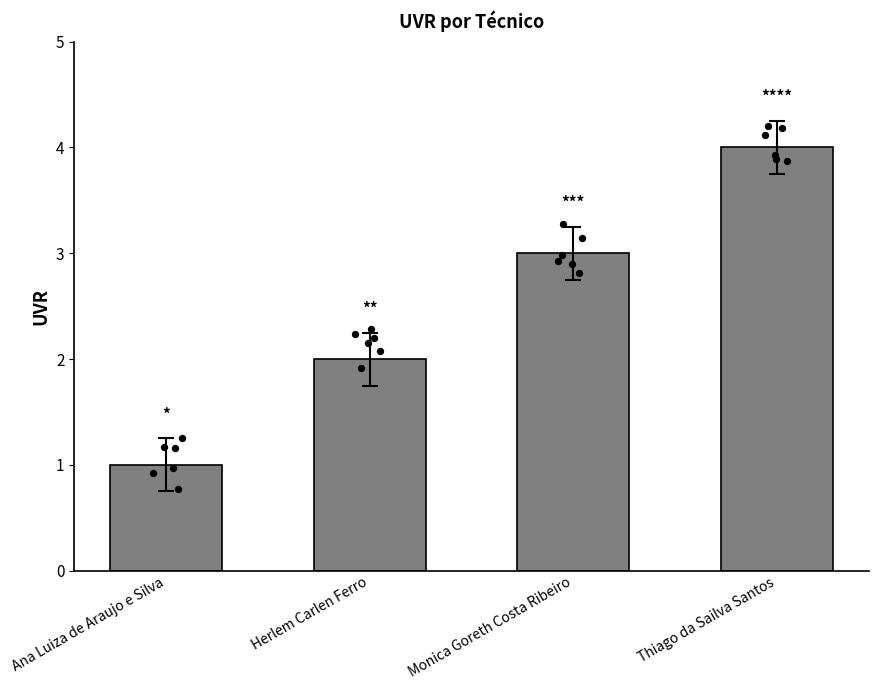

What is the change in value from Herlem Carlen Ferro to Thiago da Sailva Santos?

+2